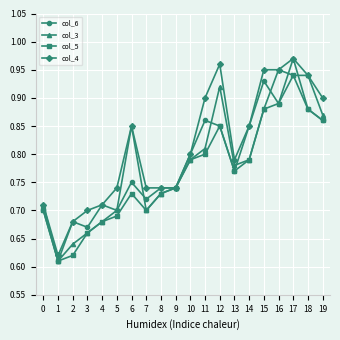

What is the sum of all col_4 values?

16.2